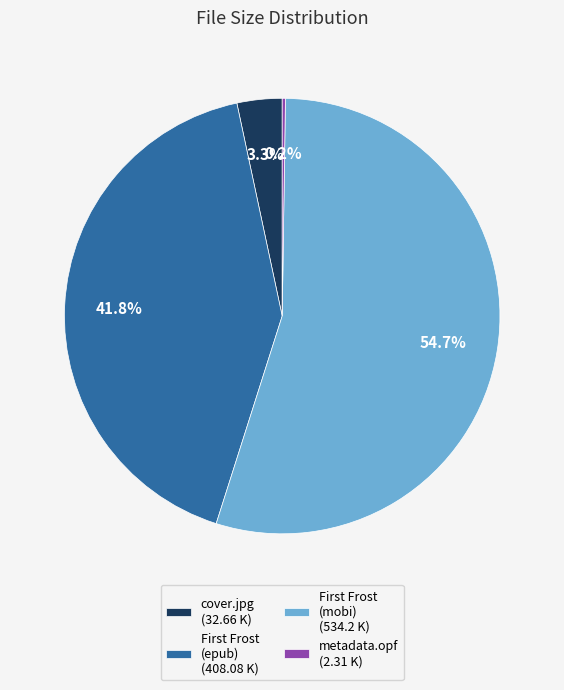

Which category has the biggest portion of the pie?

First Frost (mobi) (534.2 K)